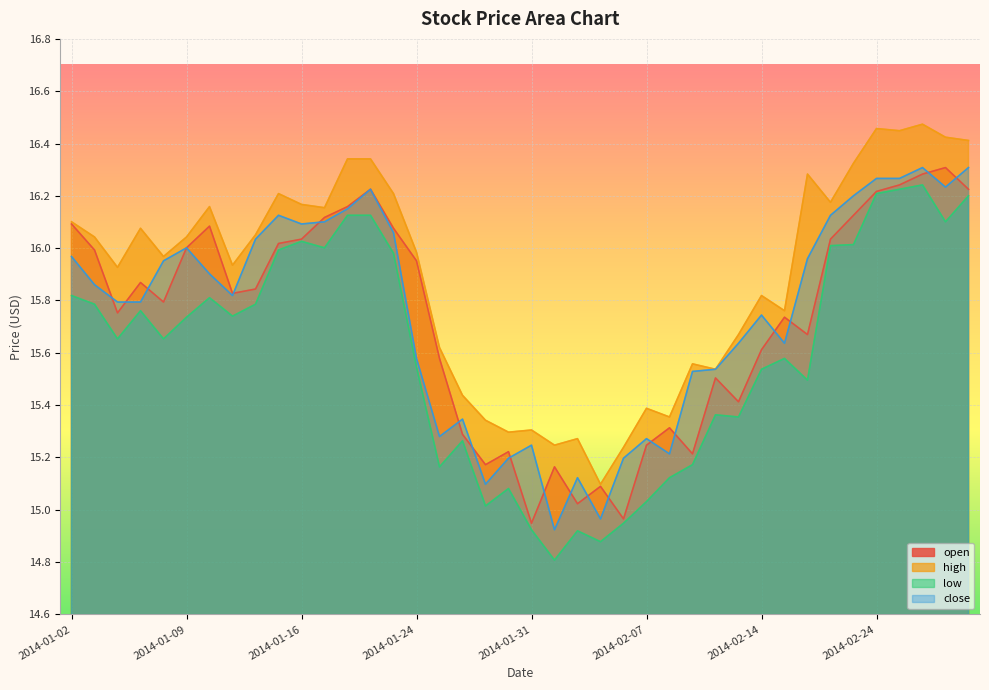

Rank the series by their maximum value, from lowest to highest.

low, open, close, high